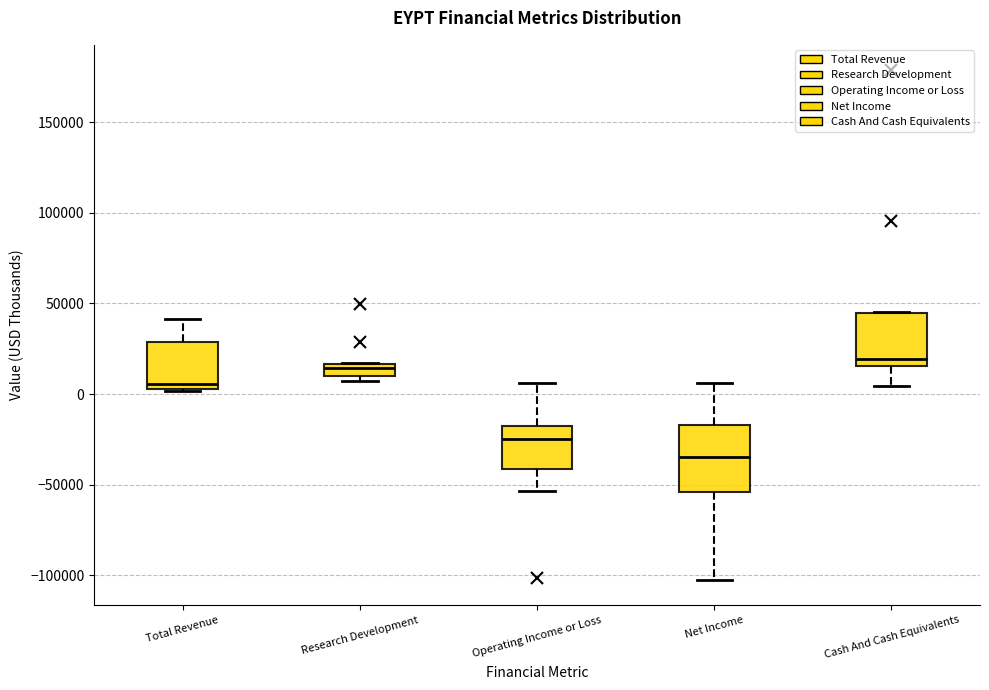

Which box is the tallest, from its lower edge to its upper edge?

Net Income